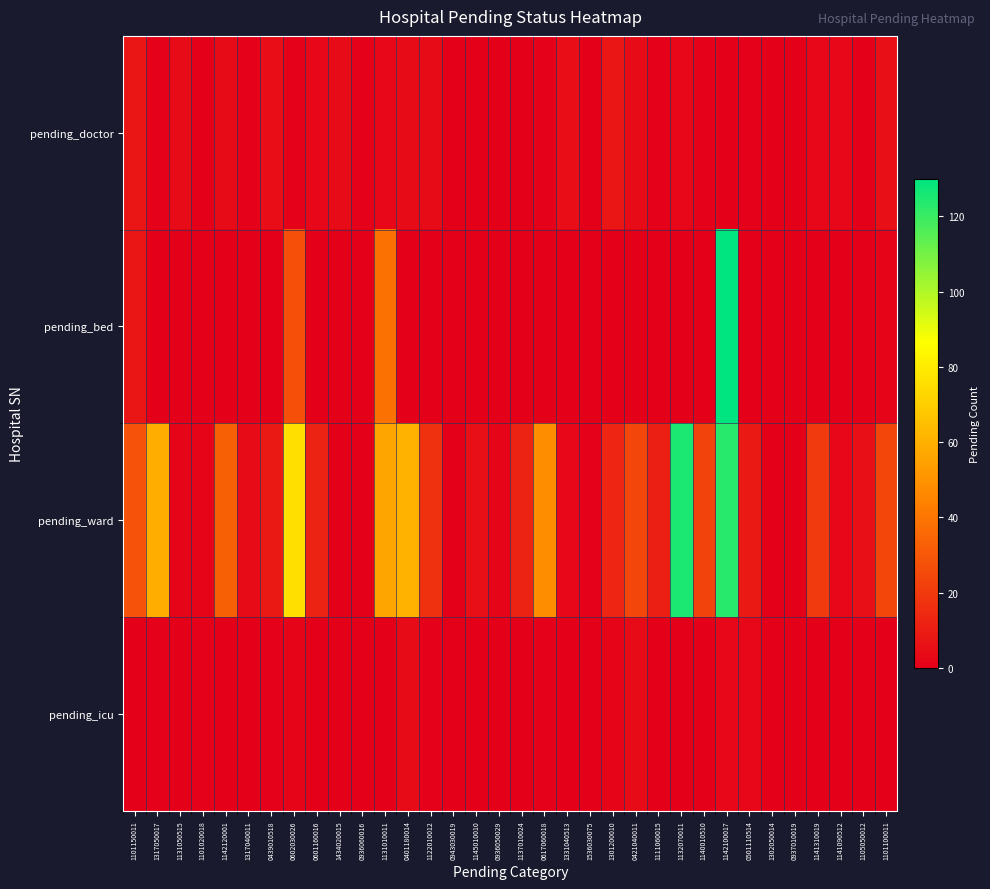

Count the number of data series in this chart.

4